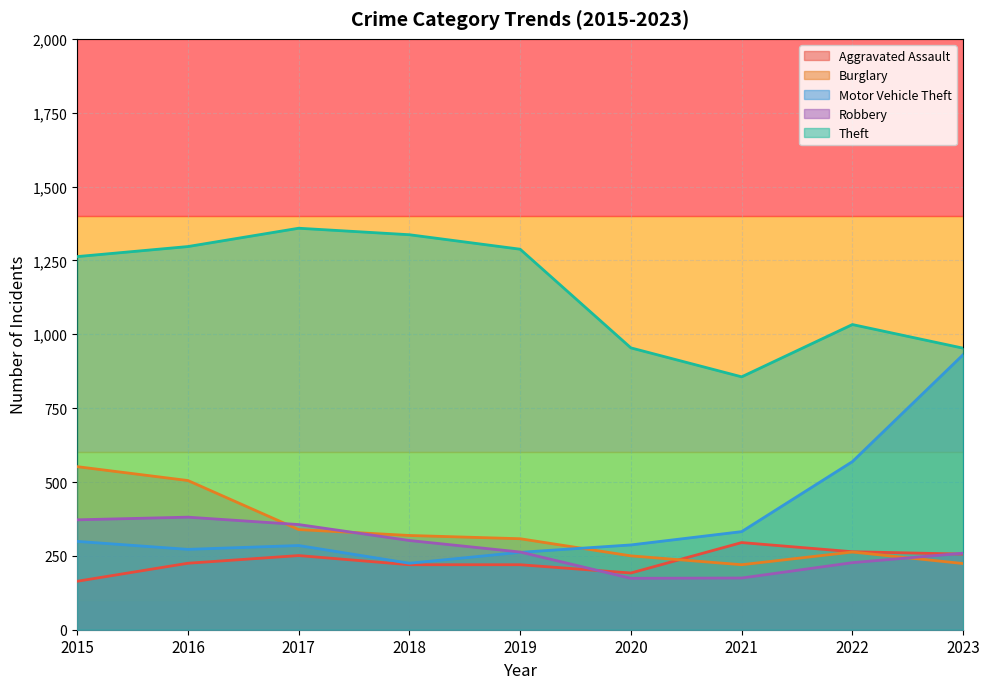

How many lines are shown in the chart?

5